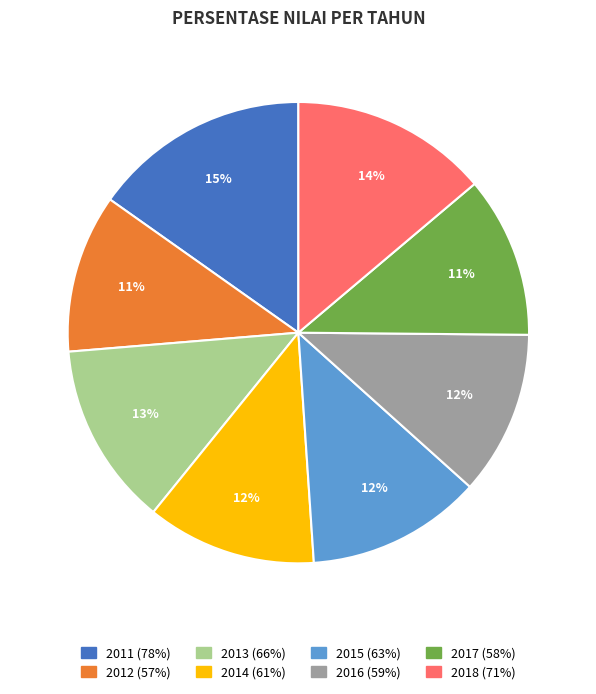

To the nearest percent, what is the difference between the largest and smallest slice percentages?

4%